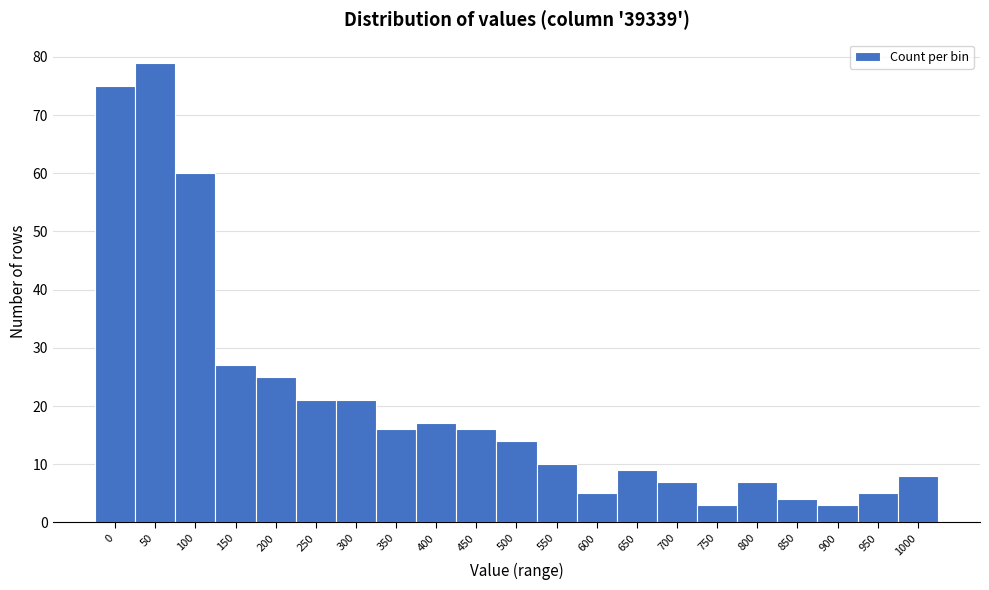

Reading left to right, list all the values displayed in this chart.

0=75	50=79	100=60	150=27	200=25	250=21	300=21	350=16	400=17	450=16	500=14	550=10	600=5	650=9	700=7	750=3	800=7	850=4	900=3	950=5	1000=8